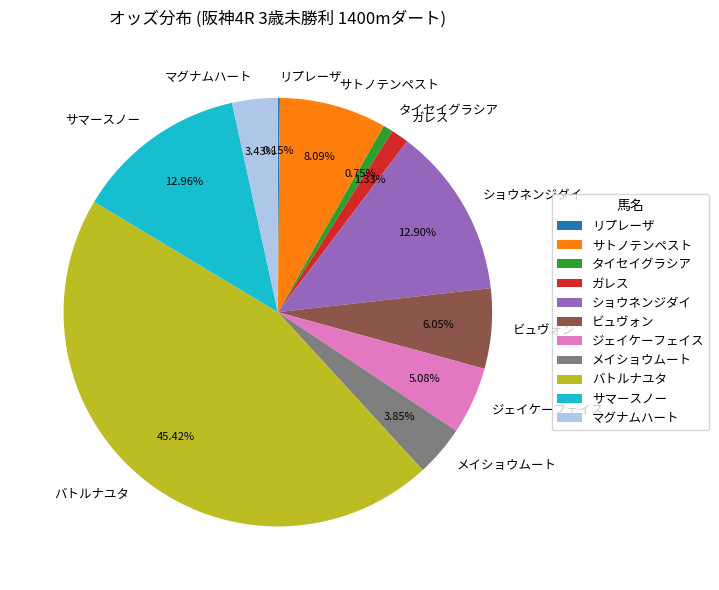

What is the total percentage of サマースノー and ガレス?

14.3%